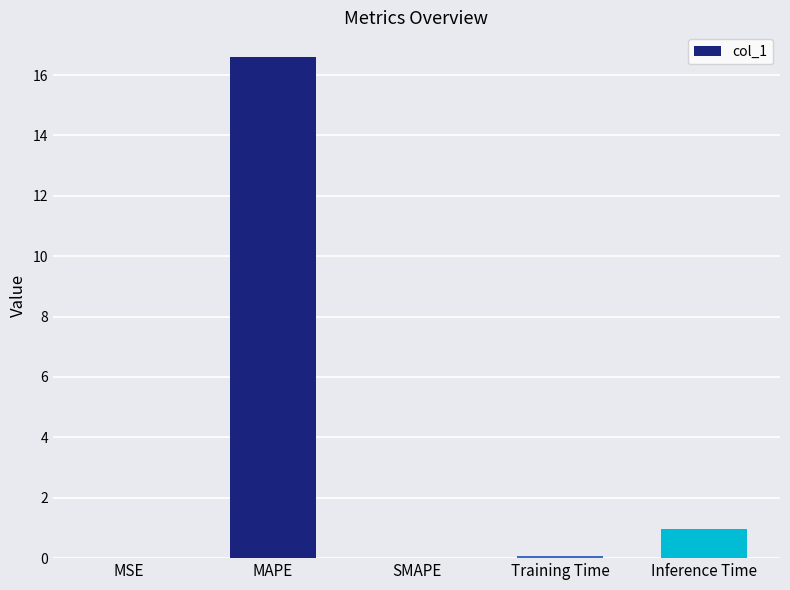

What is the sum of all values?

17.6